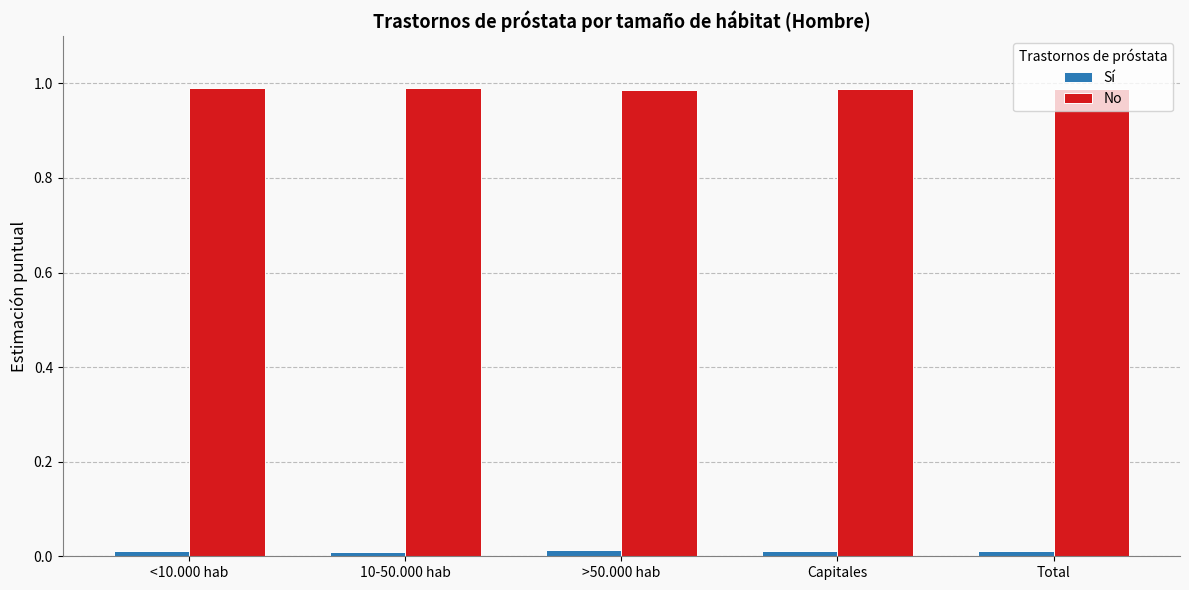

Which series has the largest total across all categories?

No